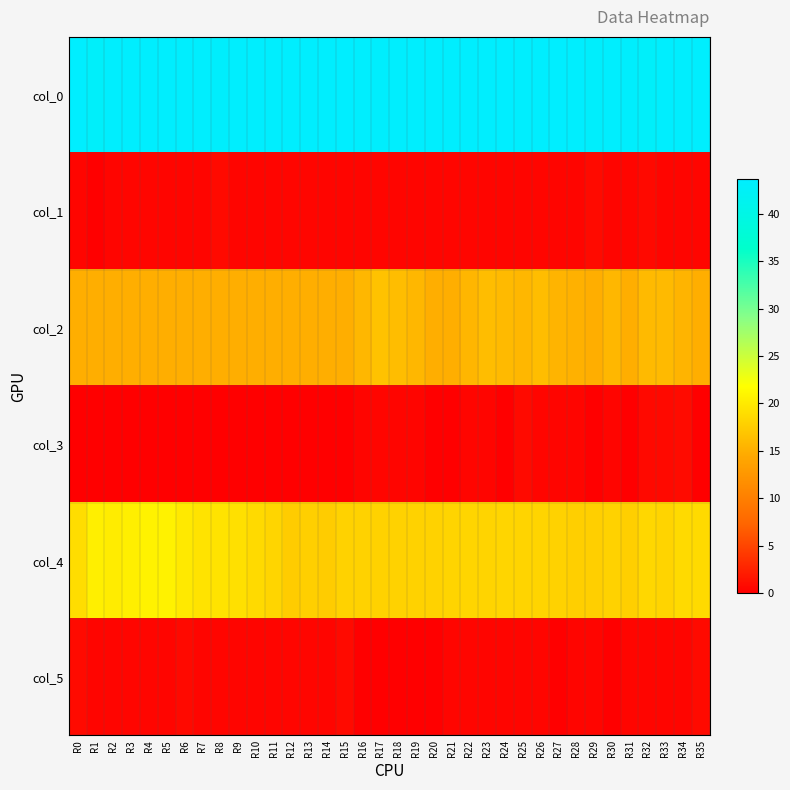

Reading left to right, extract all data points from this chart.

col_0: R0=43.7	R1=43.0	R2=43.5	R3=43.5	R4=43.5	R5=43.5	R6=43.5	R7=43.5	R8=43.2	R9=43.5	R10=43.5	R11=43.5	R12=43.5	R13=43.5	R14=43.5	R15=43.7	R16=43.5	R17=43.3	R18=43.5	R19=43.5	R20=43.5	R21=43.5	R22=43.5	R23=43.5	R24=43.7	R25=43.5	R26=43.5	R27=43.7	R28=43.5	R29=43.2	R30=43.5	R31=43.3	R32=43.0	R33=43.5	R34=43.5	R35=43.5
col_1: R0=0.5	R1=0.0	R2=0.5	R3=0.5	R4=0.5	R5=0.5	R6=0.5	R7=0.5	R8=0.8	R9=0.5	R10=0.5	R11=0.5	R12=0.5	R13=0.5	R14=0.5	R15=0.5	R16=0.5	R17=0.5	R18=0.5	R19=0.5	R20=0.5	R21=0.5	R22=0.5	R23=0.5	R24=0.5	R25=0.5	R26=0.5	R27=0.5	R28=0.5	R29=0.8	R30=0.5	R31=0.5	R32=0.7	R33=0.5	R34=0.5	R35=0.5
col_2: R0=15.0	R1=15.0	R2=15.0	R3=15.0	R4=15.0	R5=15.0	R6=15.0	R7=15.0	R8=15.0	R9=15.0	R10=15.0	R11=15.0	R12=15.0	R13=15.0	R14=15.0	R15=15.0	R16=15.8	R17=16.7	R18=16.2	R19=15.8	R20=15.0	R21=15.0	R22=15.7	R23=16.2	R24=16.0	R25=15.8	R26=16.2	R27=15.5	R28=15.2	R29=15.0	R30=15.8	R31=15.0	R32=16.0	R33=16.0	R34=15.5	R35=15.0
col_3: R0=0.0	R1=0.0	R2=0.0	R3=0.0	R4=0.0	R5=0.0	R6=0.0	R7=0.0	R8=0.0	R9=0.0	R10=0.0	R11=0.0	R12=0.0	R13=0.0	R14=0.0	R15=0.0	R16=0.4	R17=0.5	R18=0.4	R19=0.4	R20=0.0	R21=0.0	R22=0.5	R23=0.4	R24=0.0	R25=0.8	R26=0.4	R27=0.5	R28=0.4	R29=0.0	R30=0.4	R31=0.0	R32=0.7	R33=0.7	R34=0.9	R35=0.0
col_4: R0=19.0	R1=20.5	R2=20.2	R3=20.5	R4=20.8	R5=20.8	R6=20.0	R7=19.5	R8=19.5	R9=19.2	R10=18.8	R11=18.3	R12=17.5	R13=17.8	R14=17.5	R15=18.0	R16=18.0	R17=18.0	R18=18.0	R19=18.0	R20=18.0	R21=18.2	R22=18.3	R23=18.2	R24=18.3	R25=18.2	R26=18.2	R27=18.0	R28=17.8	R29=17.8	R30=18.0	R31=17.8	R32=18.5	R33=18.2	R34=18.8	R35=18.8
col_5: R0=0.8	R1=0.5	R2=0.4	R3=0.5	R4=0.4	R5=0.4	R6=0.7	R7=0.5	R8=0.5	R9=0.4	R10=0.4	R11=0.5	R12=0.5	R13=0.4	R14=0.5	R15=0.8	R16=0.0	R17=0.0	R18=0.0	R19=0.0	R20=0.0	R21=0.4	R22=0.5	R23=0.4	R24=0.5	R25=0.4	R26=0.4	R27=0.0	R28=0.4	R29=0.4	R30=0.0	R31=0.4	R32=0.5	R33=0.4	R34=0.4	R35=0.8